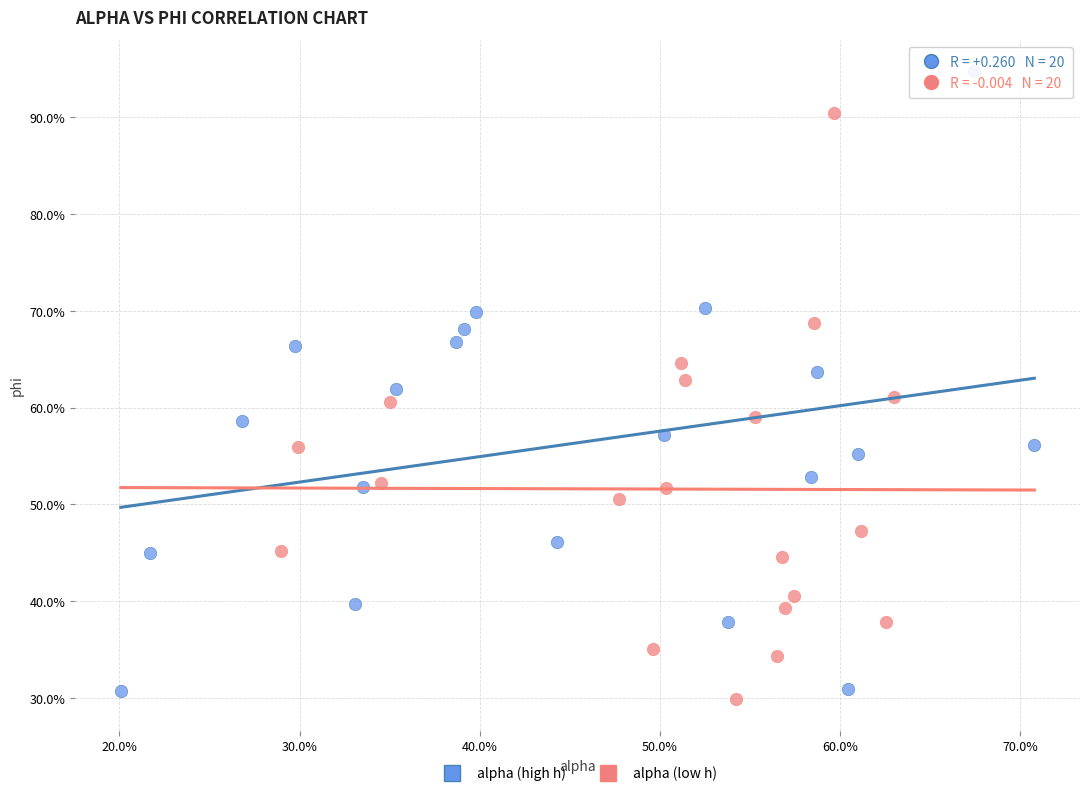

What are all the series names shown in the legend?

alpha (high h), alpha (low h)